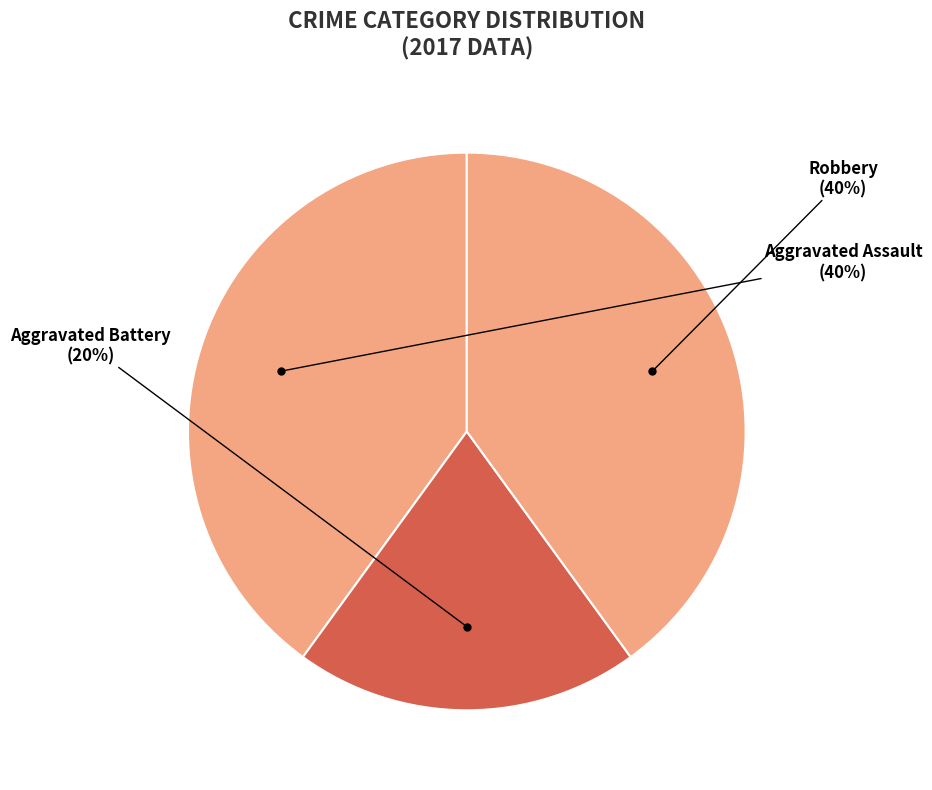

Approximately how many times larger is the value at Robbery compared to Aggravated Assault?

1.0